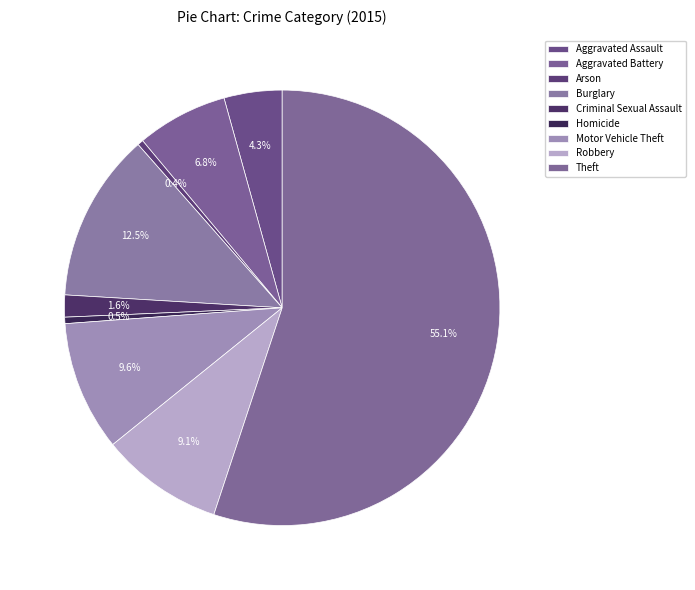

To the nearest percent, what percentage of the pie is Motor Vehicle Theft?

10%